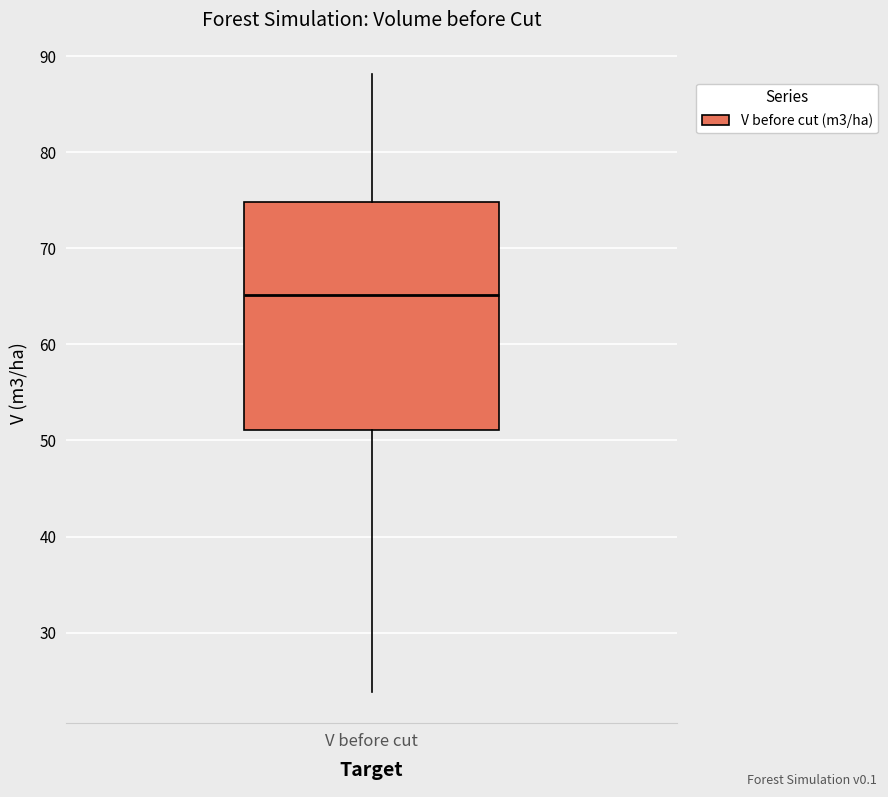

Read this box plot against the y-axis: the position of the median line, the range covered by the box, and the ends of both whiskers. The values are not printed on the chart, so give them approximately, as read against the axis.

median 65, box 51 to 75, whiskers 24 to 88